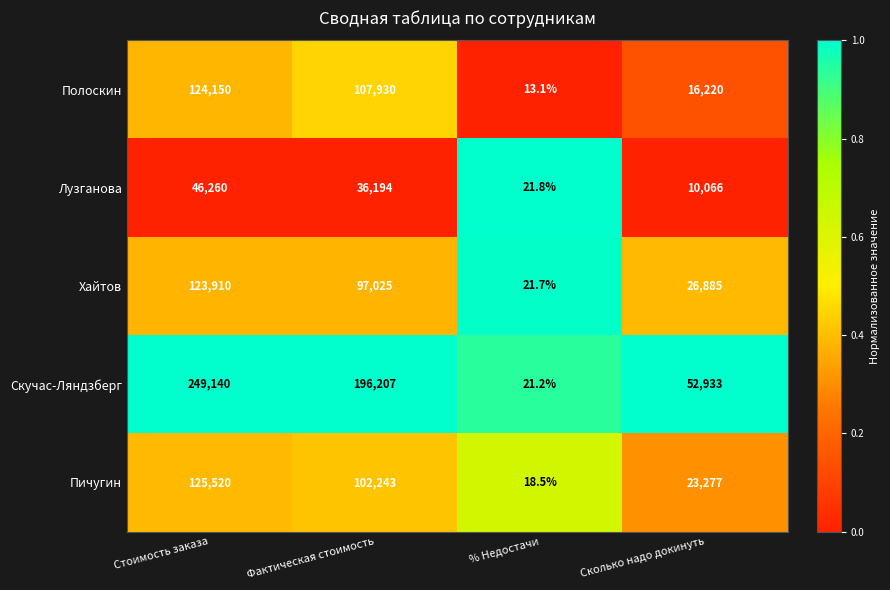

What is the difference between the Хайтов values at Фактическая стоимость and Стоимость заказа?

26885.0